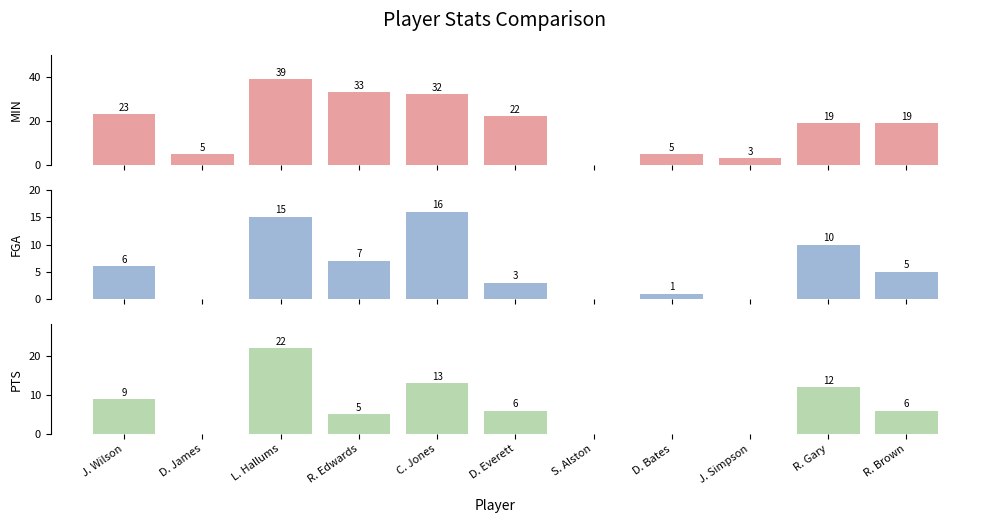

What is the average value of the MIN series?

18